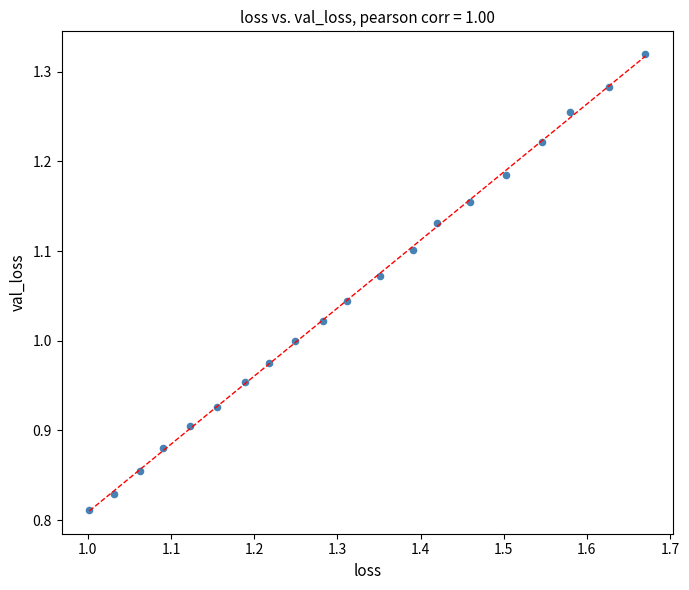

What is the range of Y values (max minus min)?

0.5